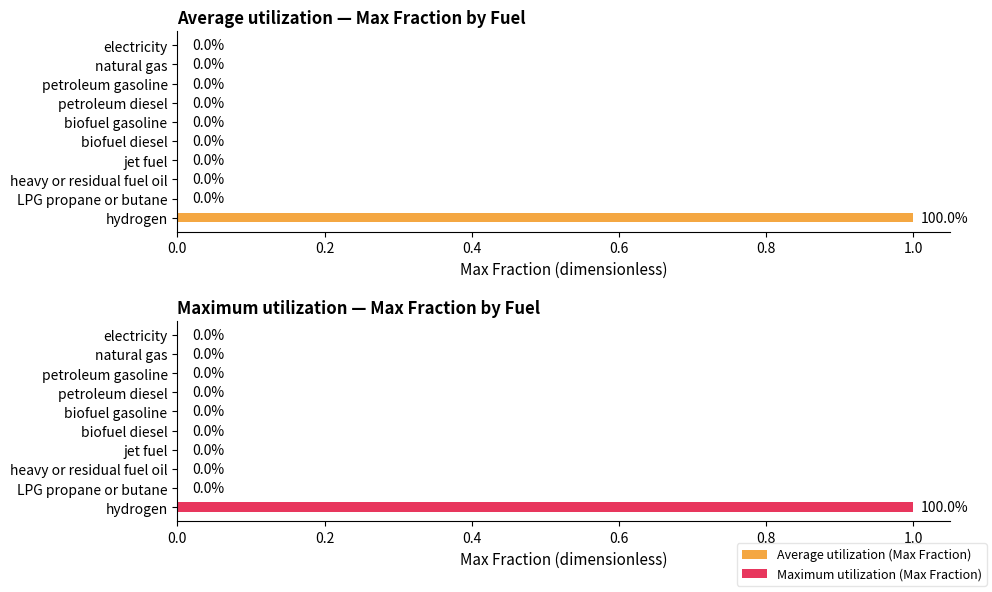

The Average utilization (Max Fraction) series shows -1 at natural gas. True or false?

False